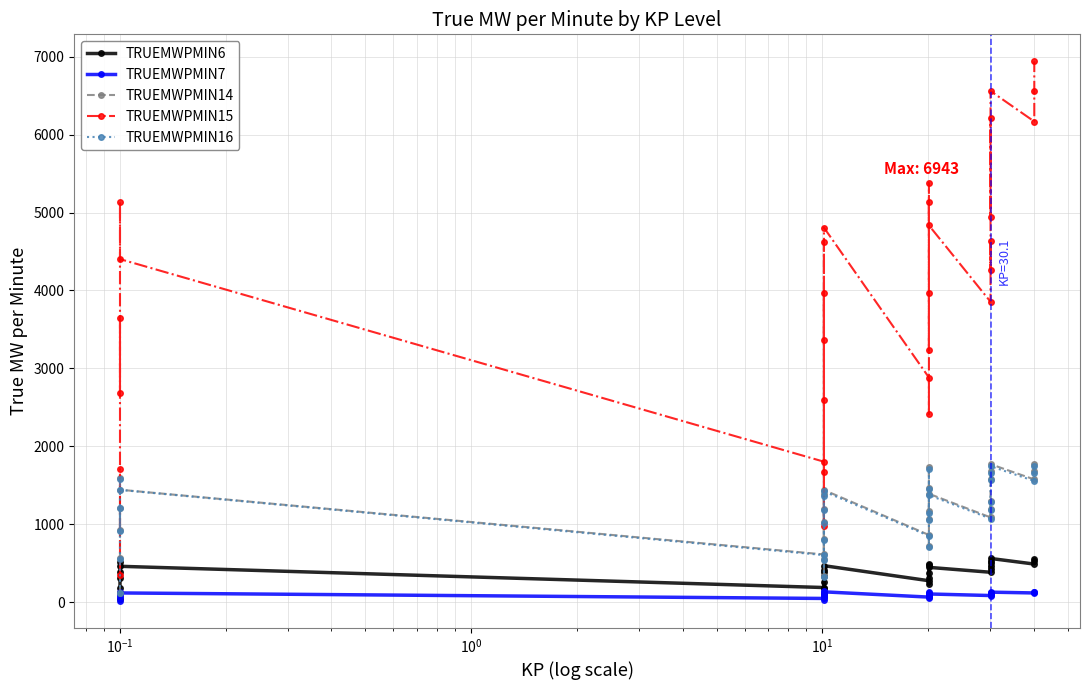

True or false: TRUEMWPMIN6 and TRUEMWPMIN14 intersect in this chart.

False